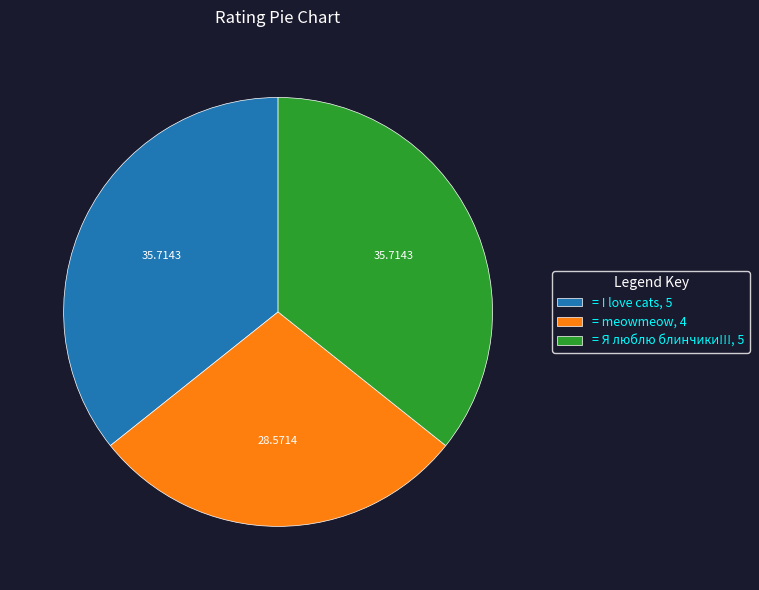

How many slices are in this pie chart?

3